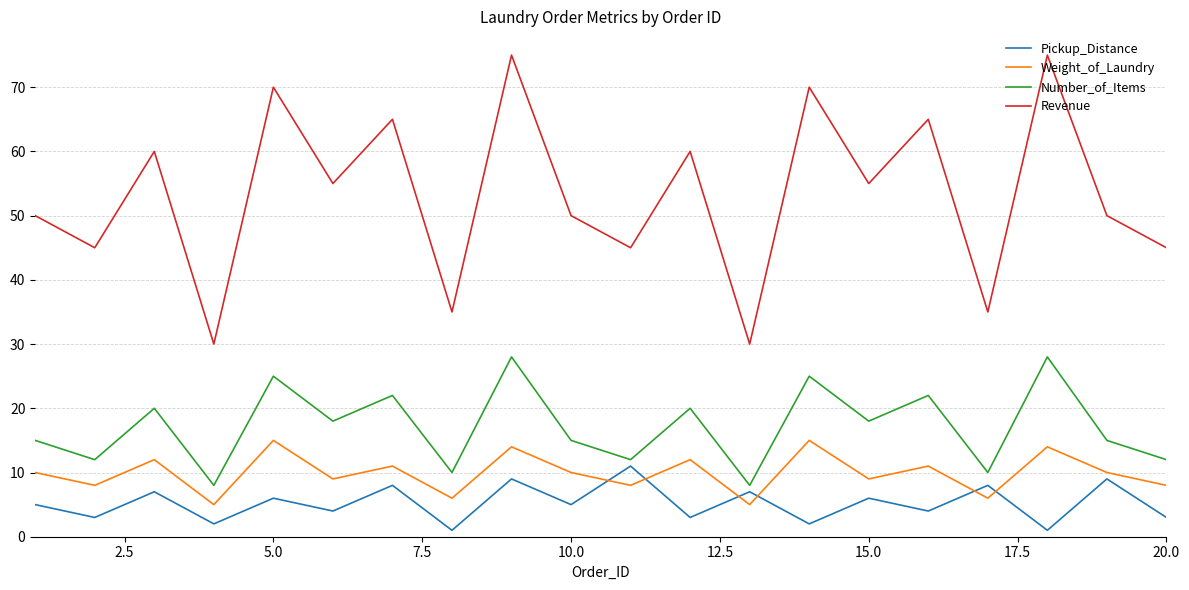

How many lines are shown in the chart?

4